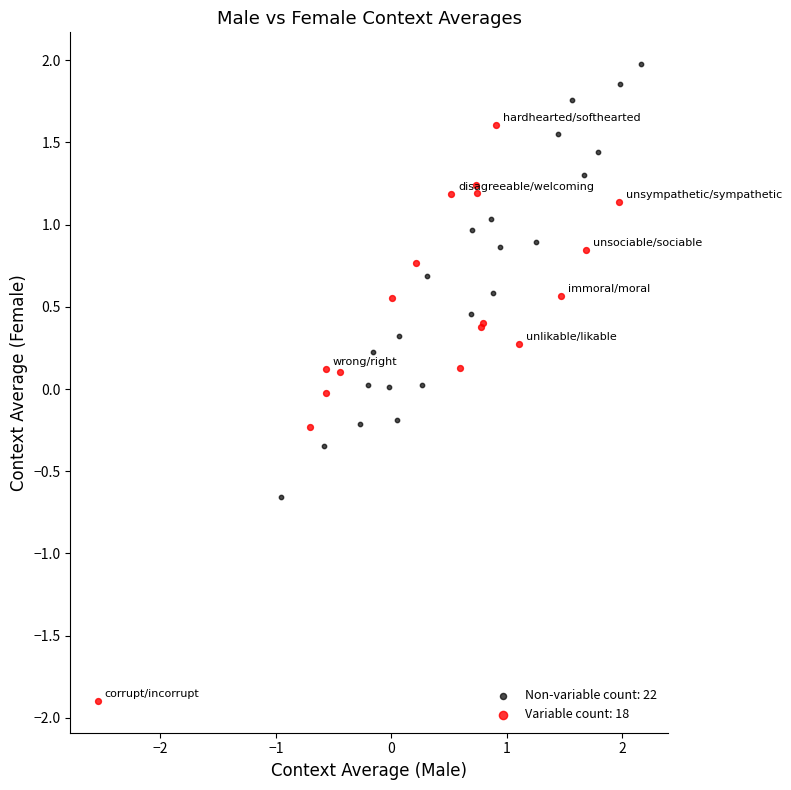

Which series has the largest Y range (max minus min)?

Variable count: 18